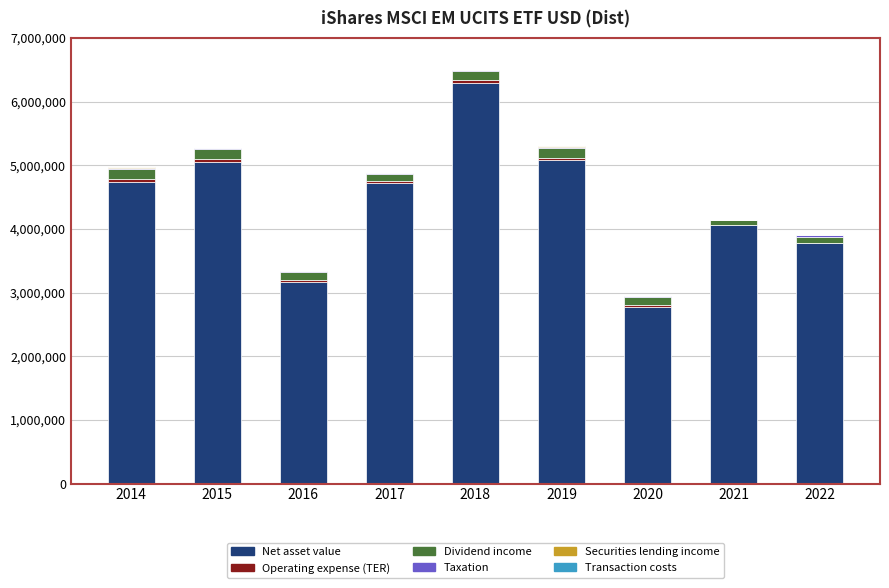

What is the maximum value for Net asset value?

6294155